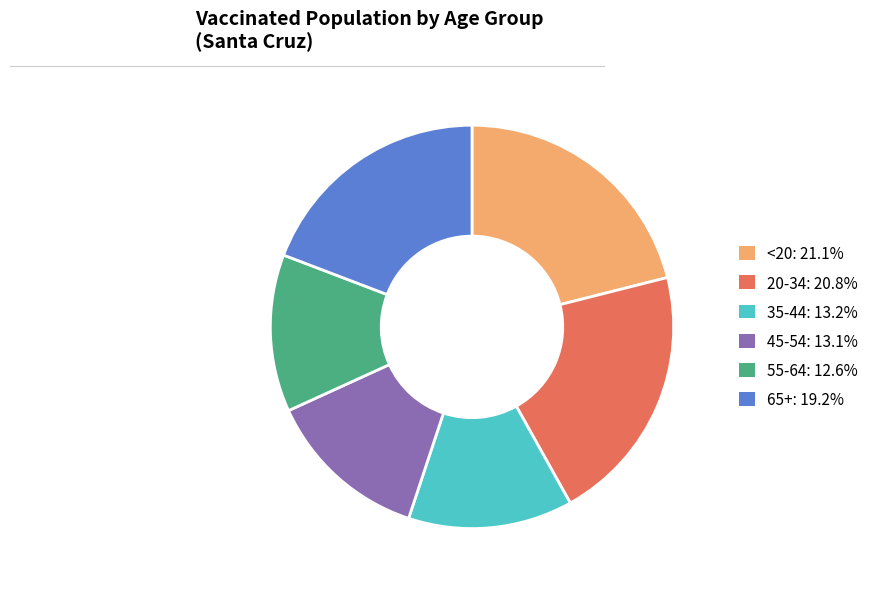

Is there any slice that represents more than half of the pie?

No